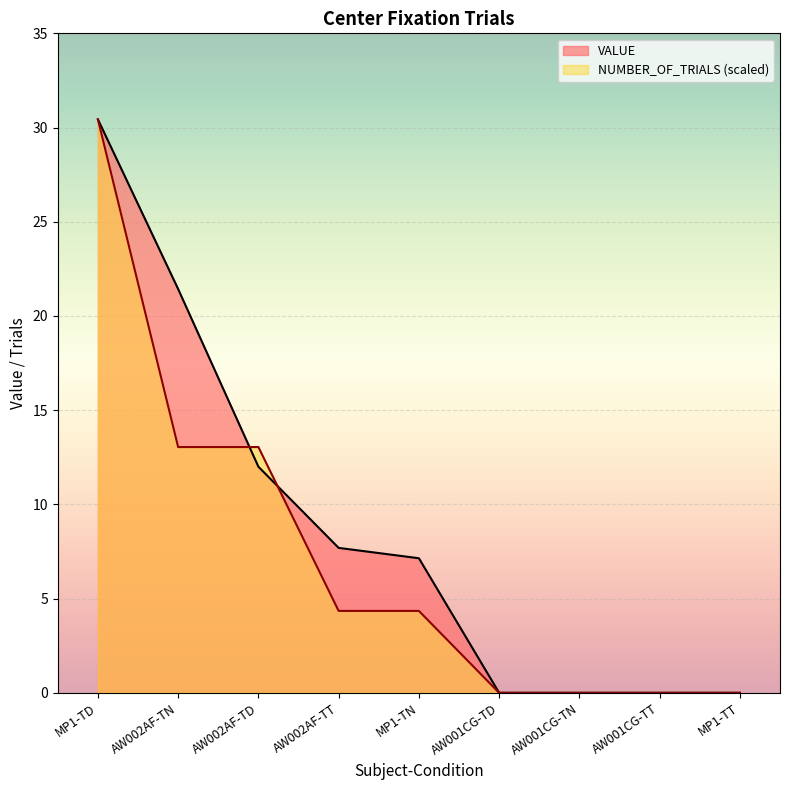

List the series in order of their peak value, highest first.

VALUE, NUMBER_OF_TRIALS